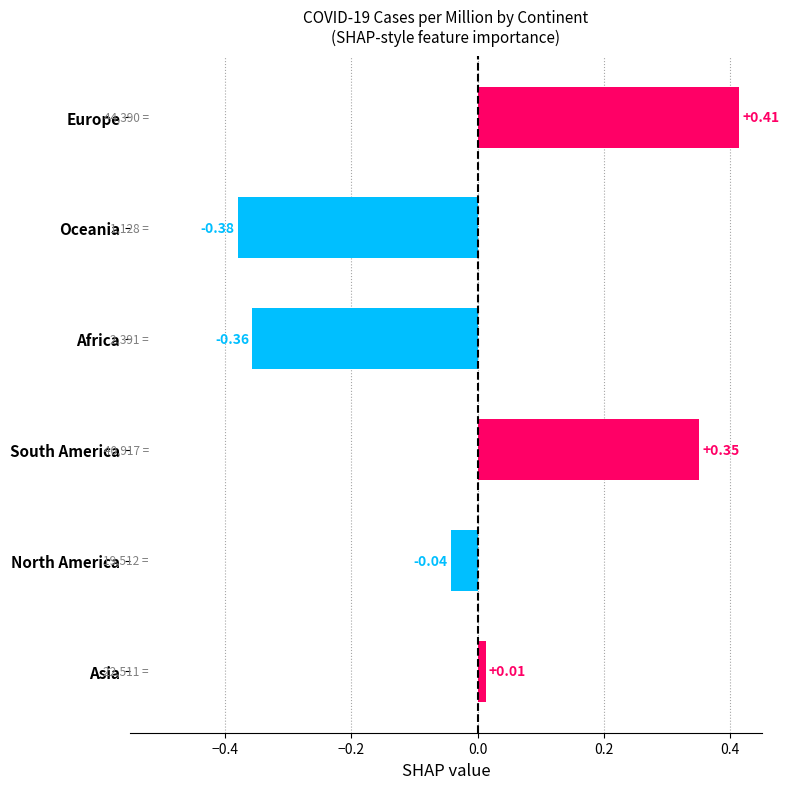

Which label corresponds to the largest value in the chart?

Europe